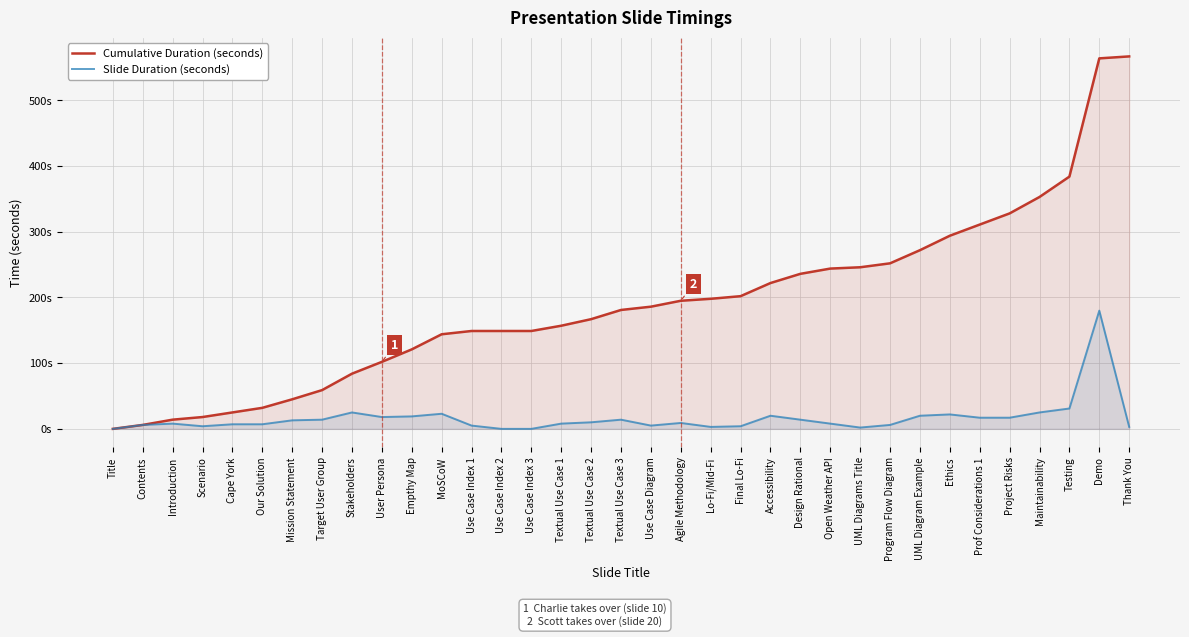

At which category is the sum across all series the highest?

Demo